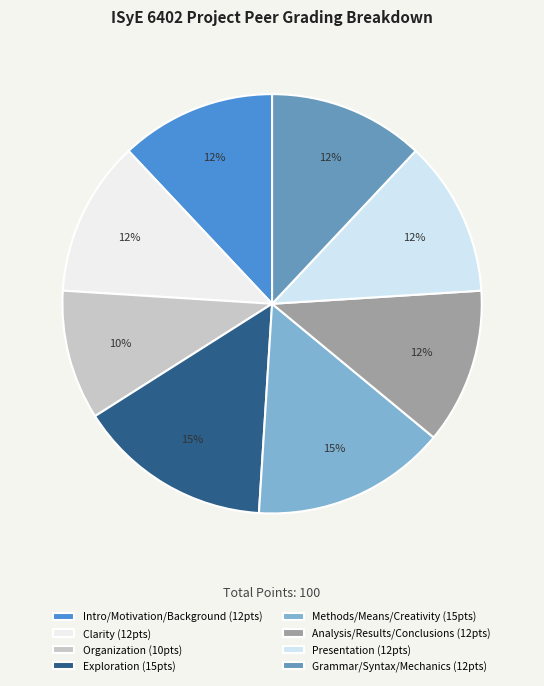

Is the sum of Exploration and Clarity greater than half?

No